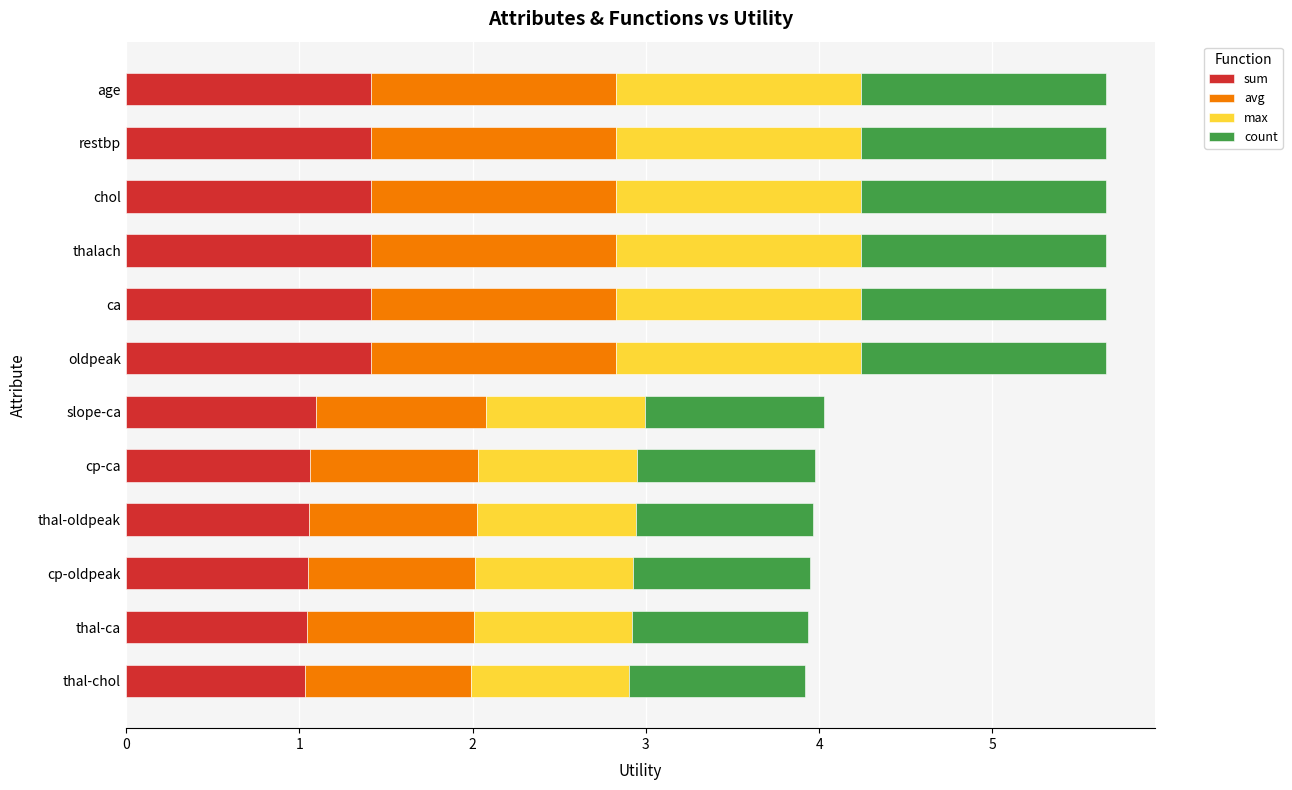

The sum series shows 0.3 at thal-chol. True or false?

False